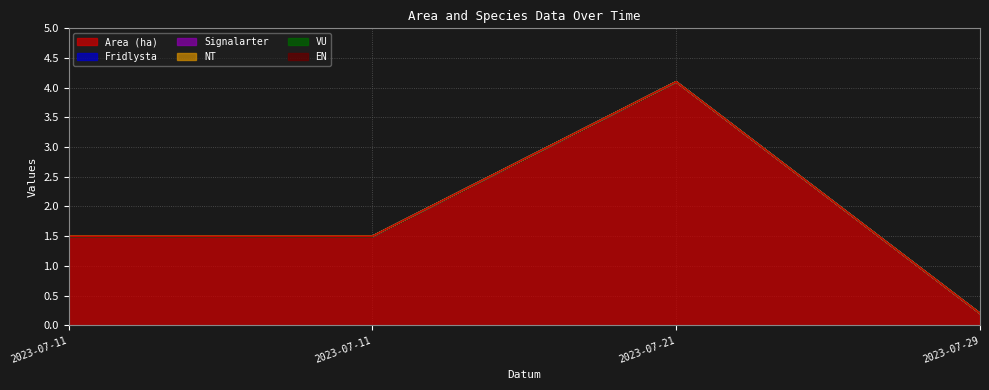

Rank the categories by Fridlysta value from lowest to highest.

2023-07-11, 2023-07-11, 2023-07-21, 2023-07-29